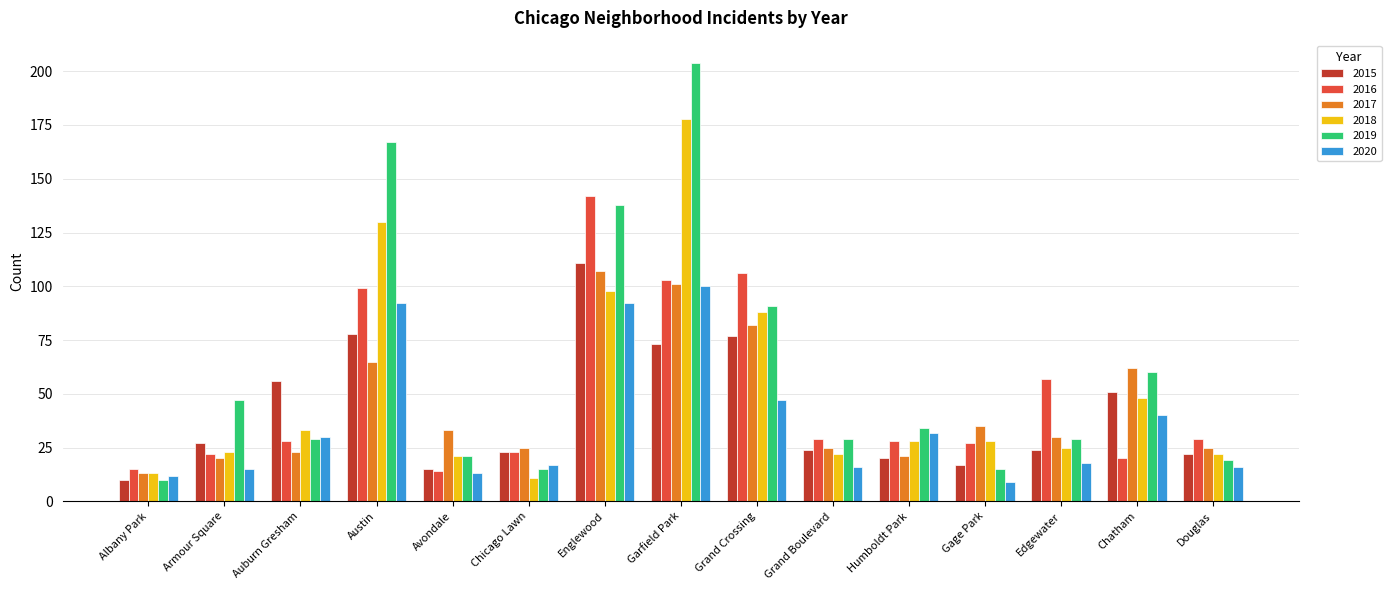

At which label is 2020 closest to 54?

Grand Crossing